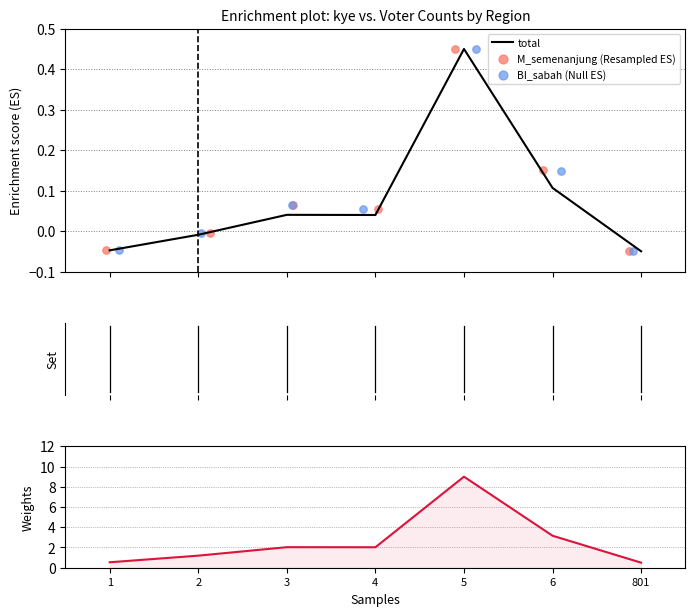

At how many categories does at least one series exceed 1?

5